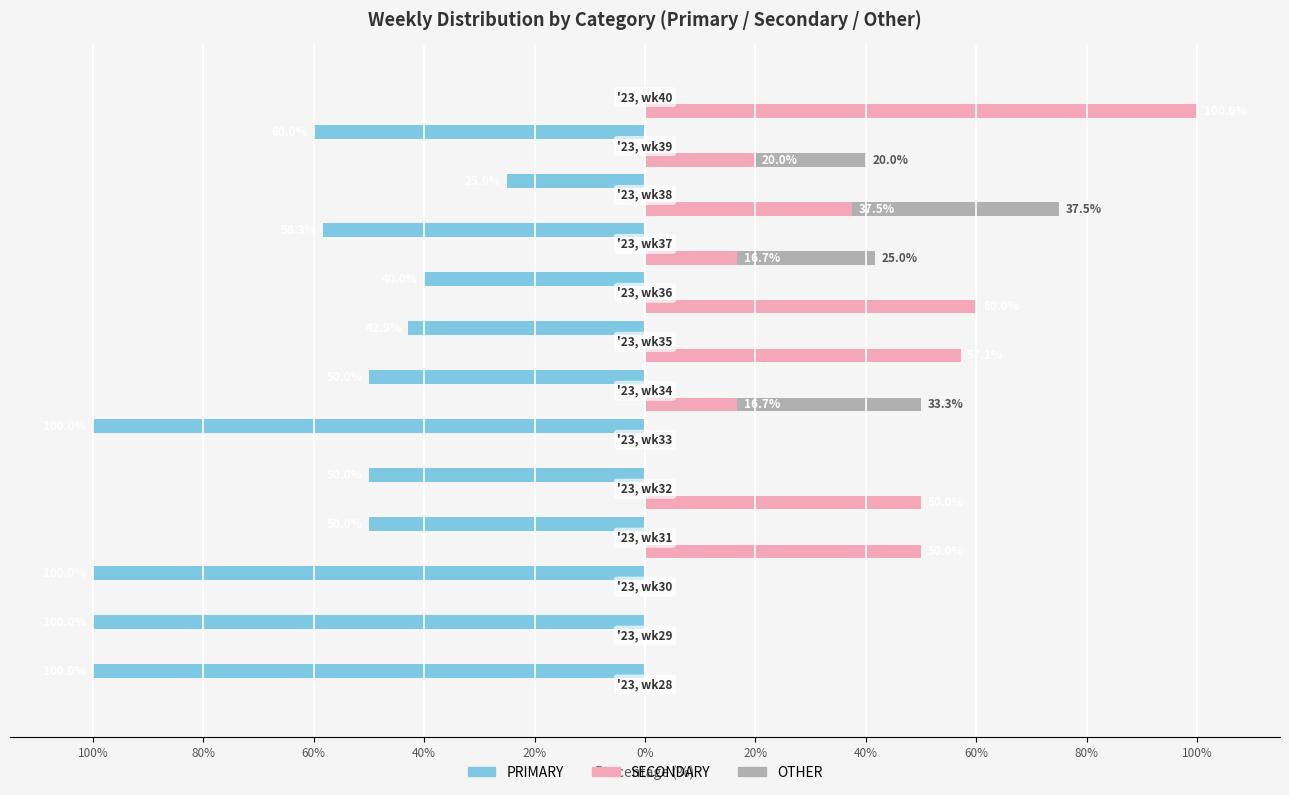

Which series changed the most between 100% and 0%?

PRIMARY